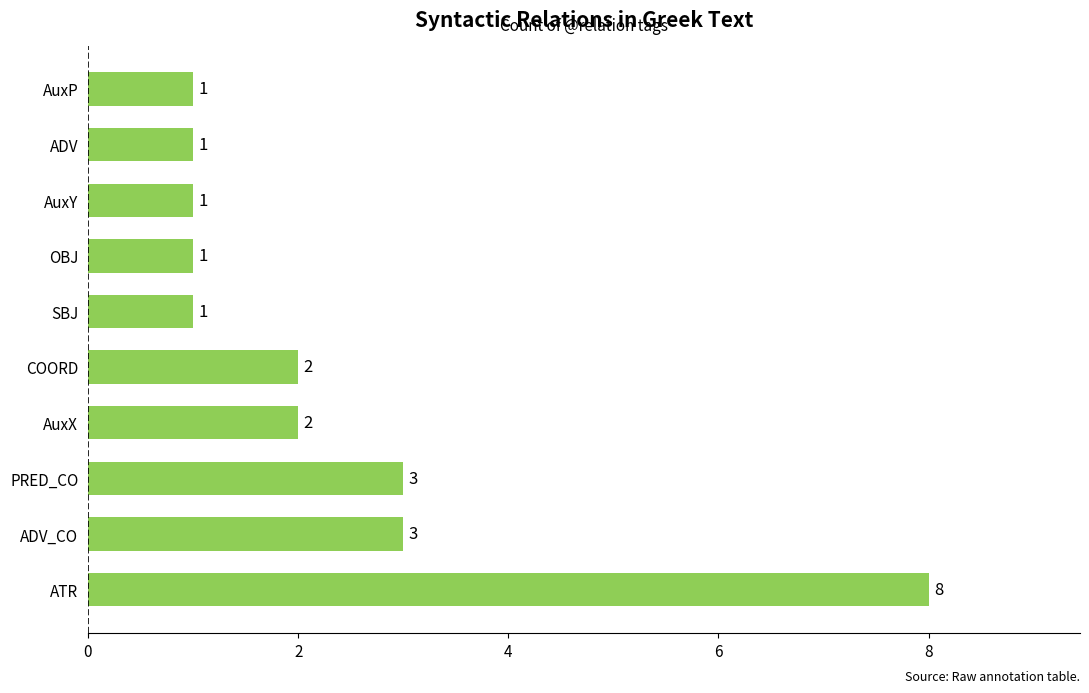

How many bars are there in total?

10